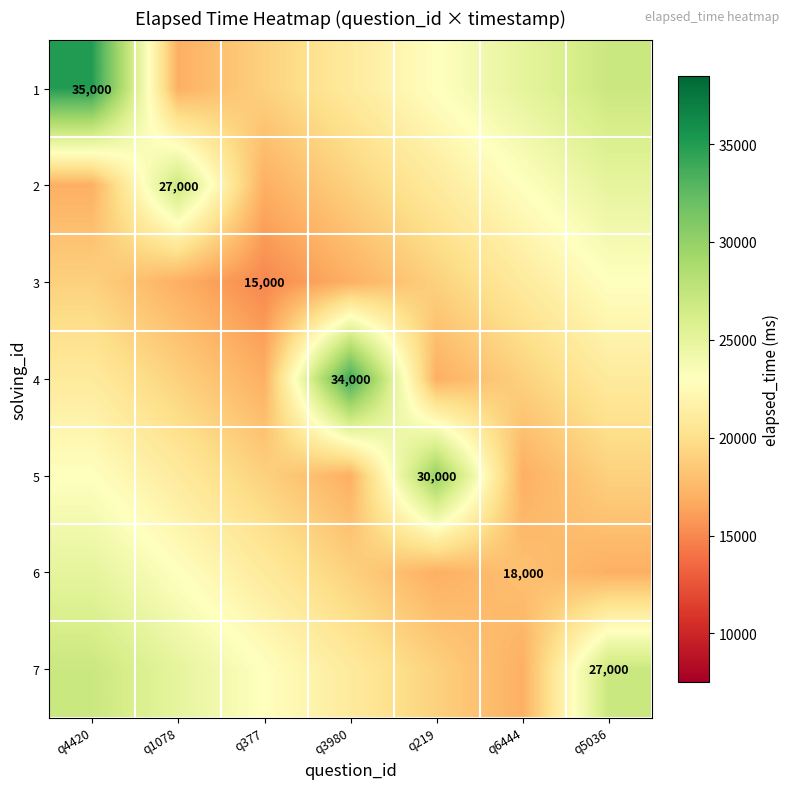

Where does the 5 series first go above 19000?

q4420